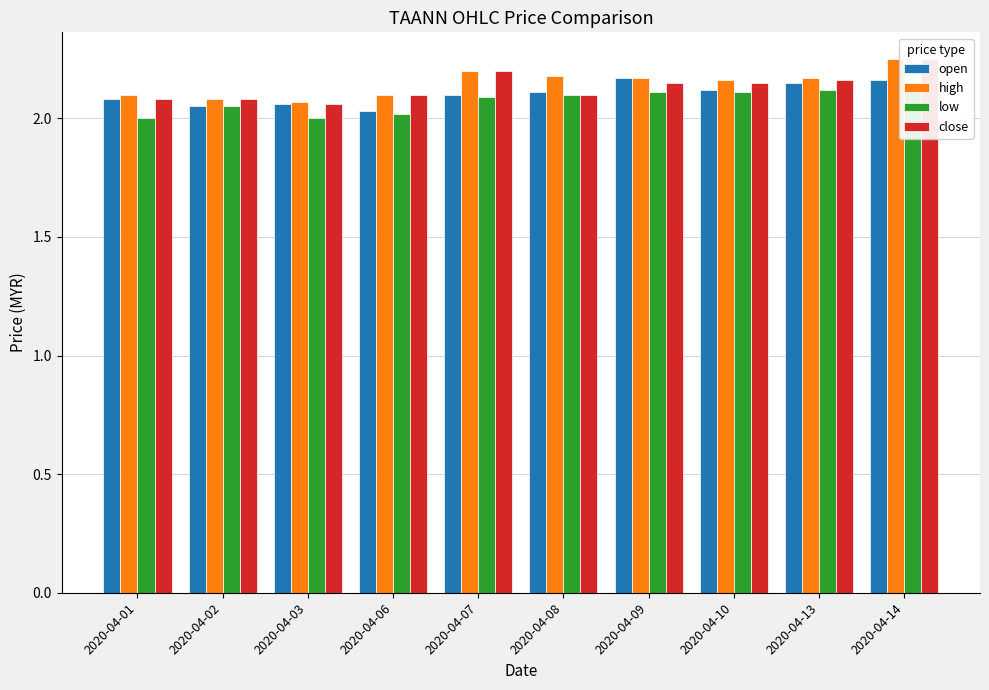

Which series has the widest spread of values?

close